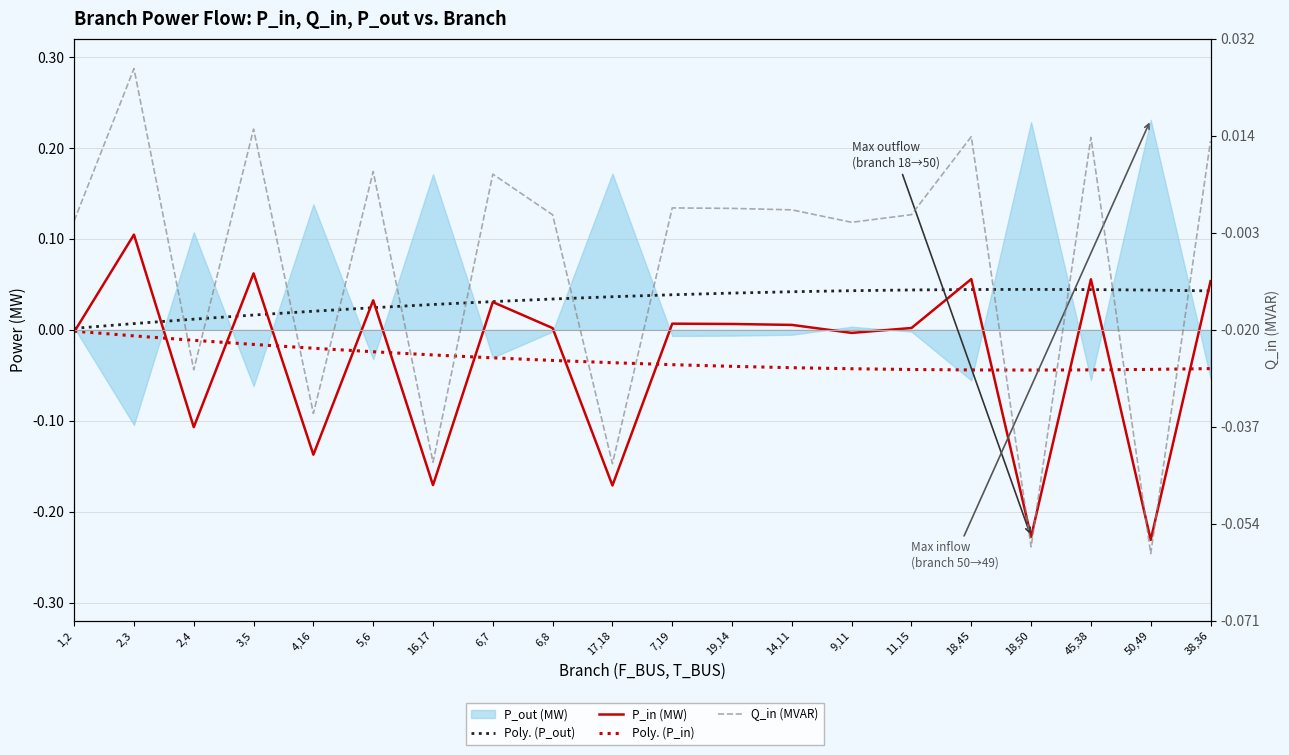

Where is the first local minimum for P_in (MW)?

2,4